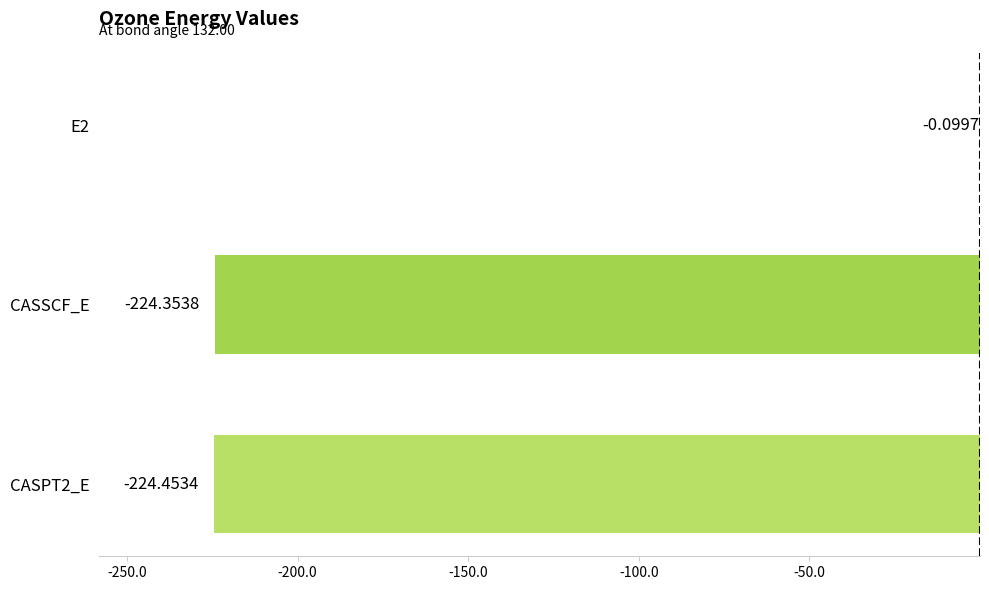

What is the sum of all values?

-448.9